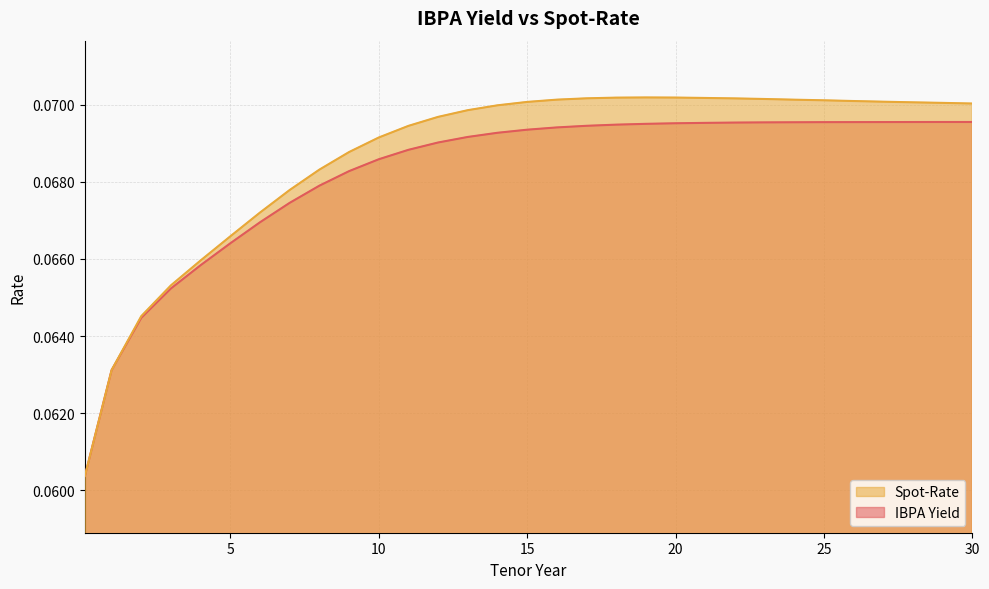

Which series has the widest spread of values?

Spot-Rate